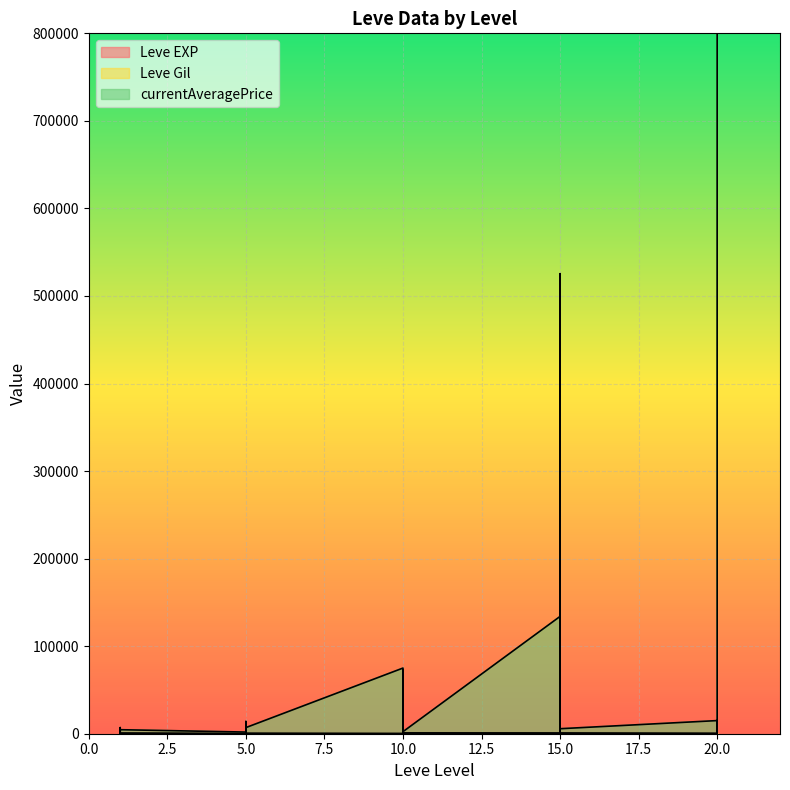

Rank the series by their maximum value, from highest to lowest.

currentAveragePrice, Leve Gil, Leve EXP